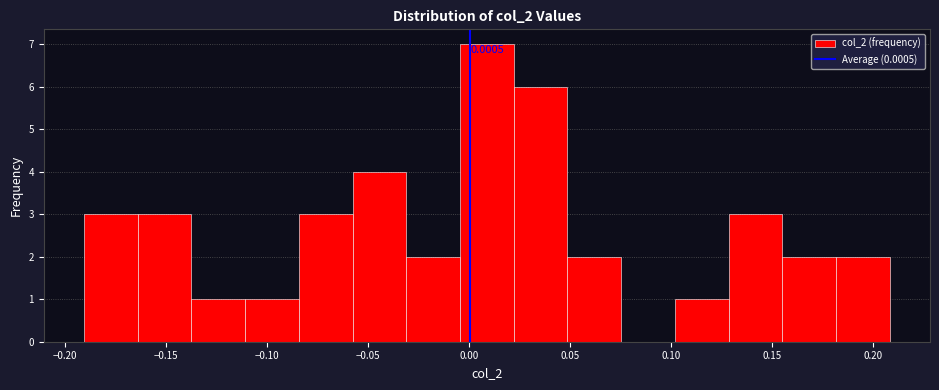

Over which range of the x-axis is the bar tallest?

-0.005 to 0.020